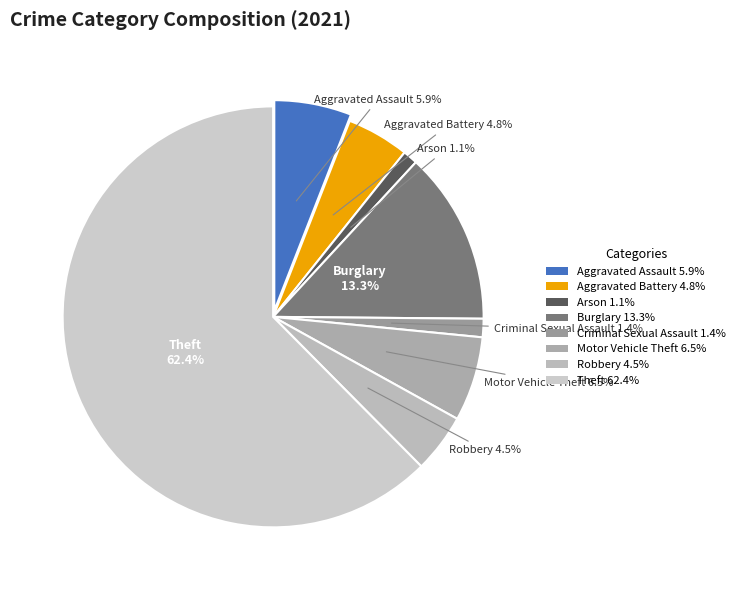

True or false: Theft accounts for 62% of the total.

True